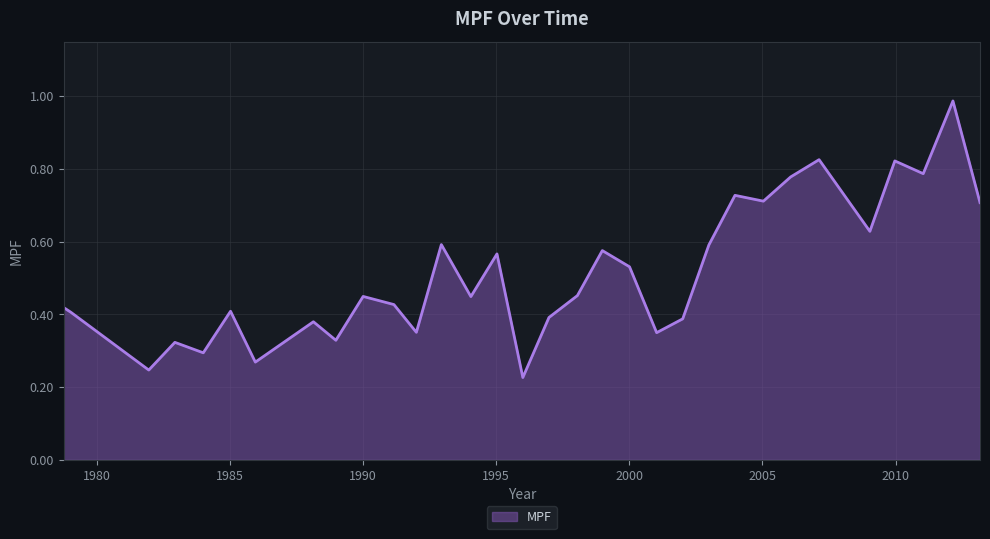

Rank the categories by value from lowest to highest.

1996.0013, 1981.9573, 1985.9578, 1984.0027, 1982.9366, 1988.9812, 2001.026, 1992.0039, 1988.1378, 2002.0046, 1996.9824, 1979.0272, 1985.0272, 1978.7609, 1991.161, 1994.0503, 1990.0059, 1998.0504, 2000.0076, 1995.0305, 1998.9863, 2002.9866, 1992.9421, 2009.0319, 2013.1667, 2005.0336, 2003.9672, 2006.0571, 2011.0352, 2009.9692, 2007.1248, 2012.1504